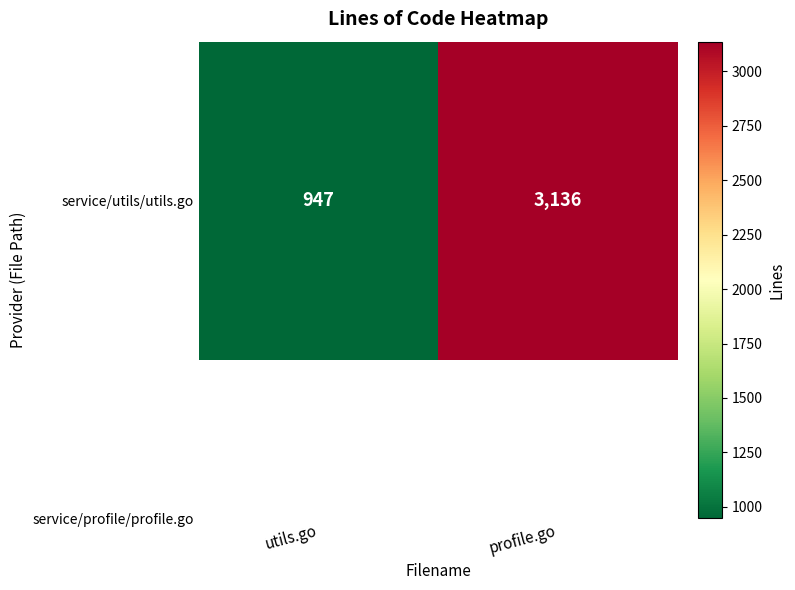

What is the greatest value displayed?

3136